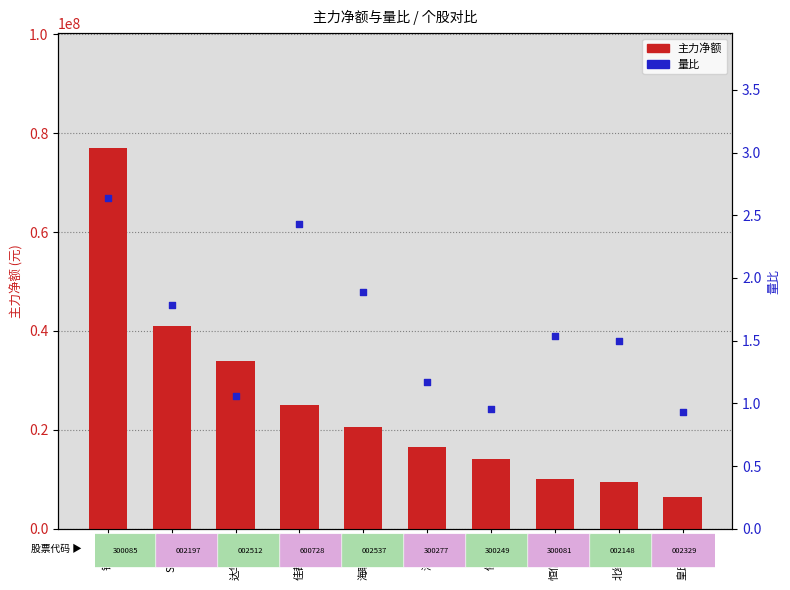

At which category is the sum across all series the highest?

银之杰